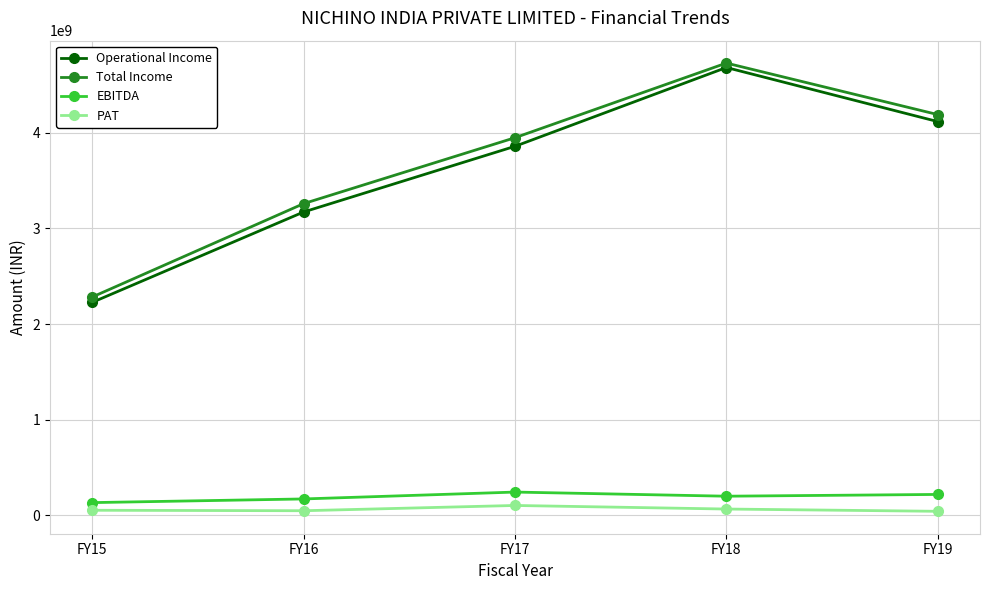

What is the highest value of the Operational Income series?

4681486000